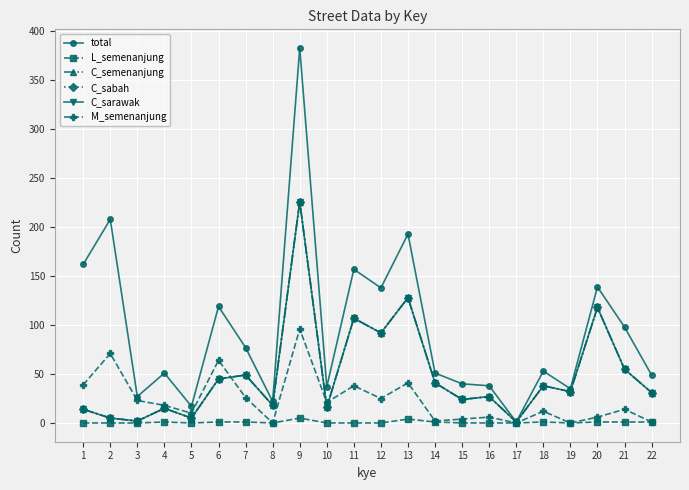

Is the value of C_semenanjung at 1 greater than the value of M_semenanjung at 4?

No